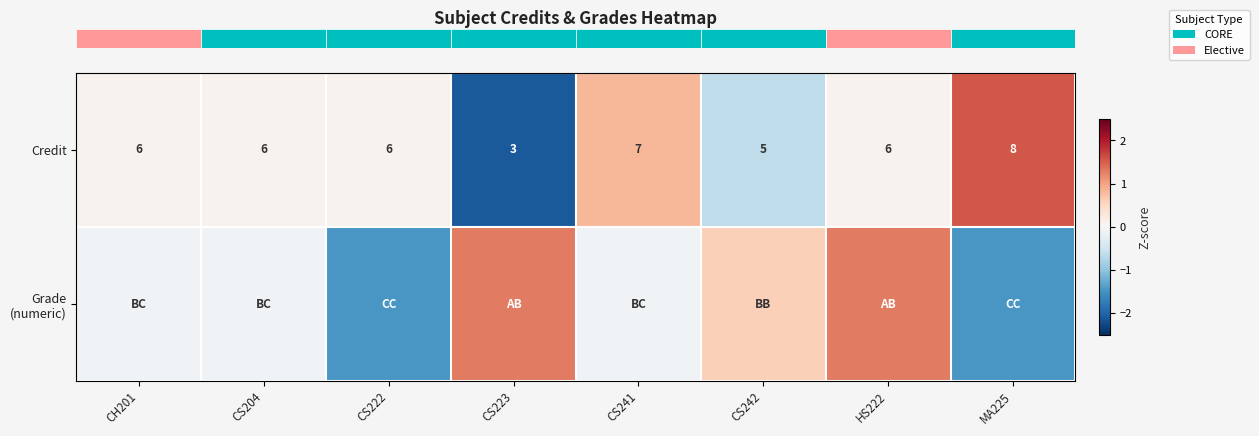

At which label is row_1 closest to 0?

CH201